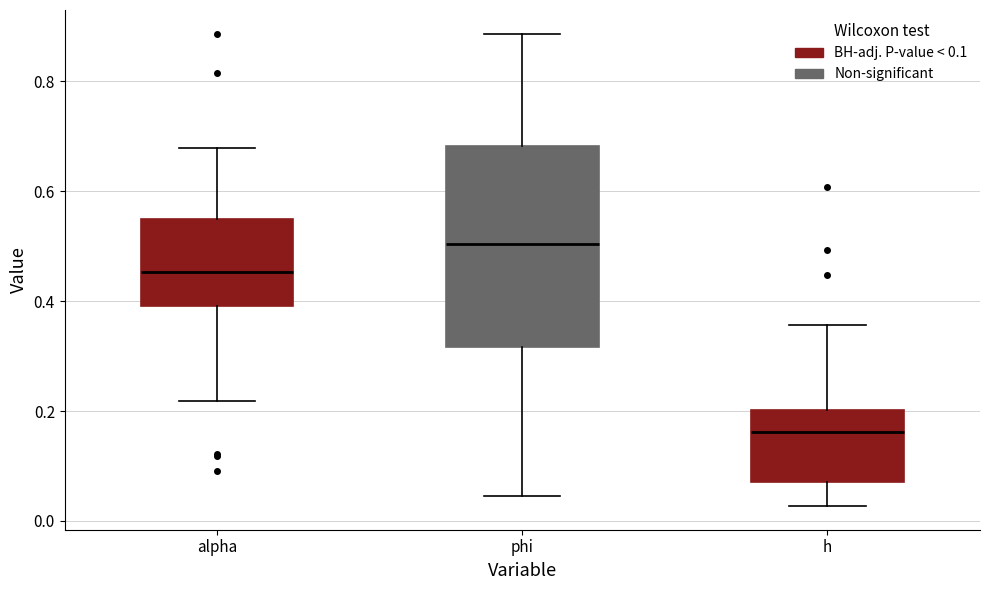

Which box has the highest median line?

phi